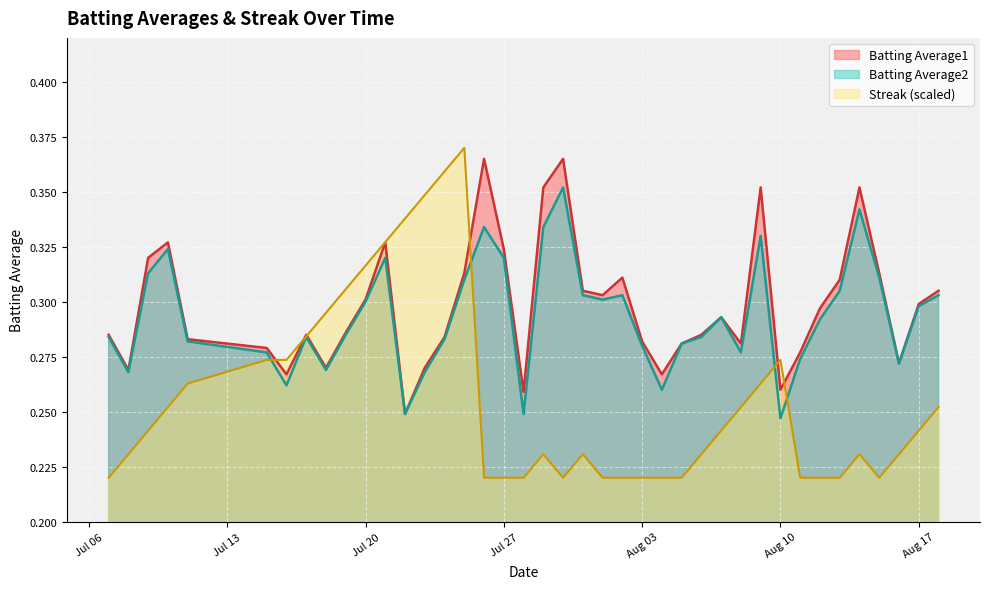

Which series has the largest range (max minus min)?

Streak (scaled)